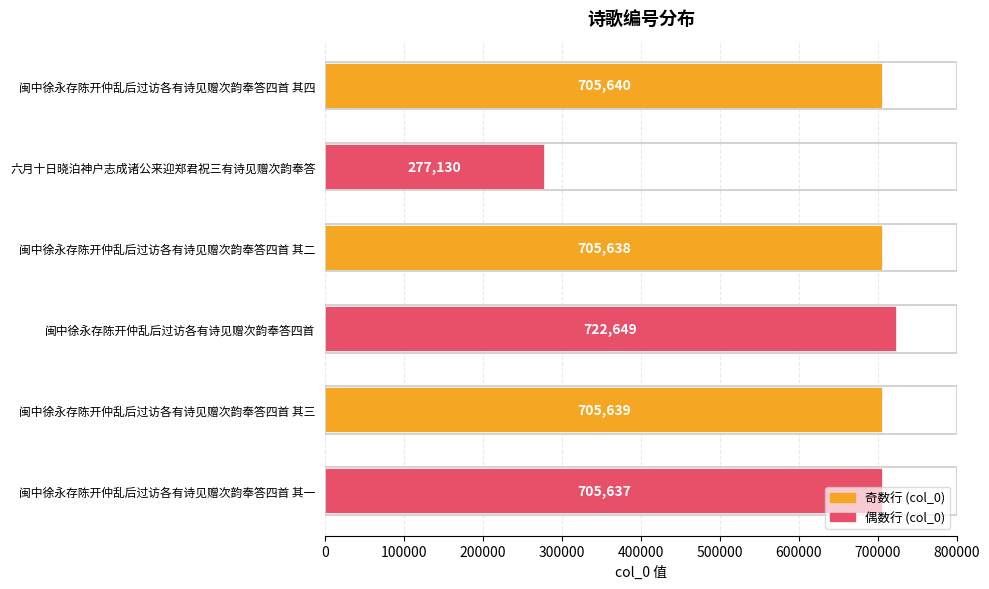

Which category has the highest value across all series?

闽中徐永存陈开仲乱后过访各有诗见赠次韵奉答四首